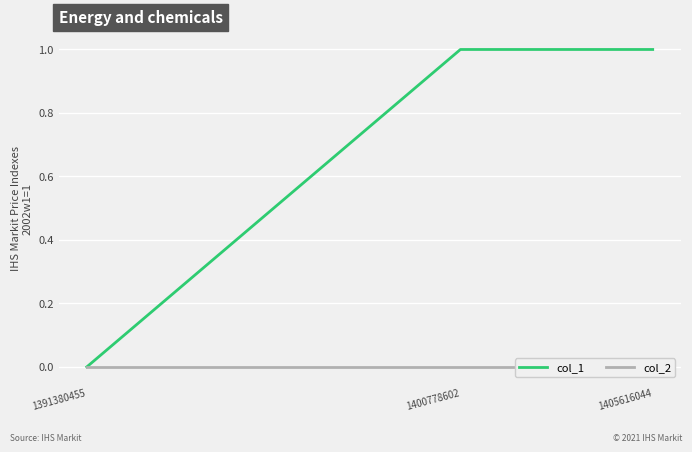

True or false: col_1 has a value of 0 at 1405616044.

False